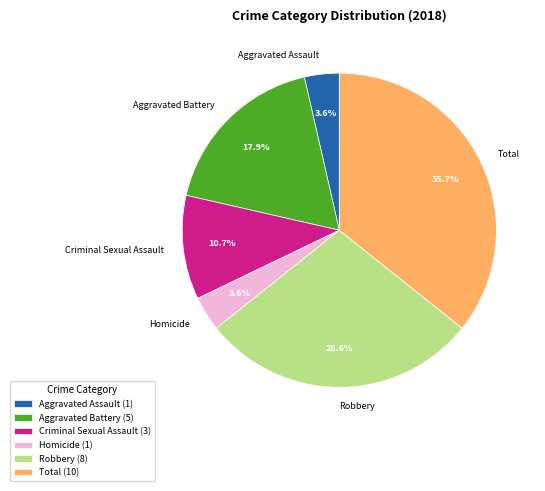

Combined, do Robbery and Aggravated Battery account for over 50%?

No